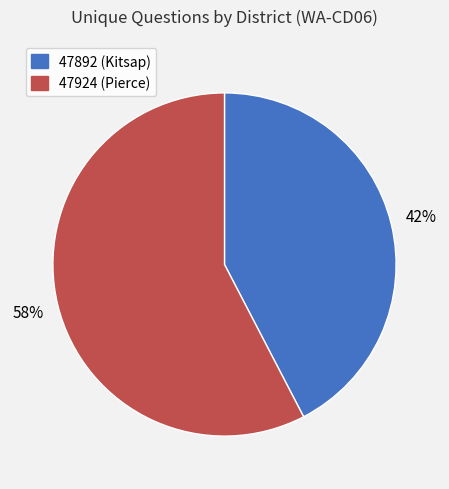

Approximately how many times larger is the value at 47924 (Pierce) compared to 47892 (Kitsap)?

1.4